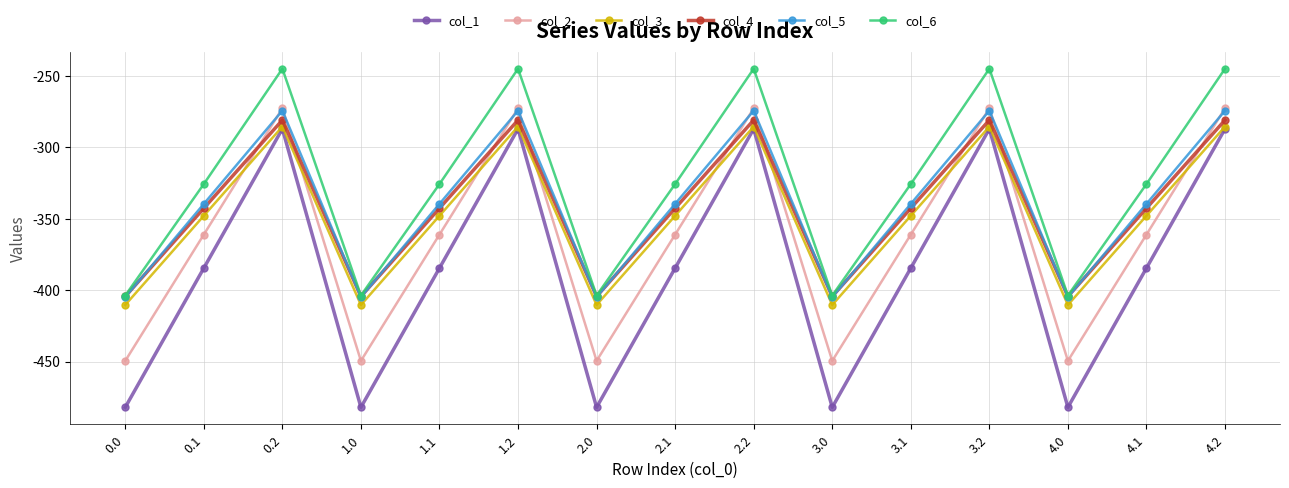

What is the label of the 13th point from the right?

0.2